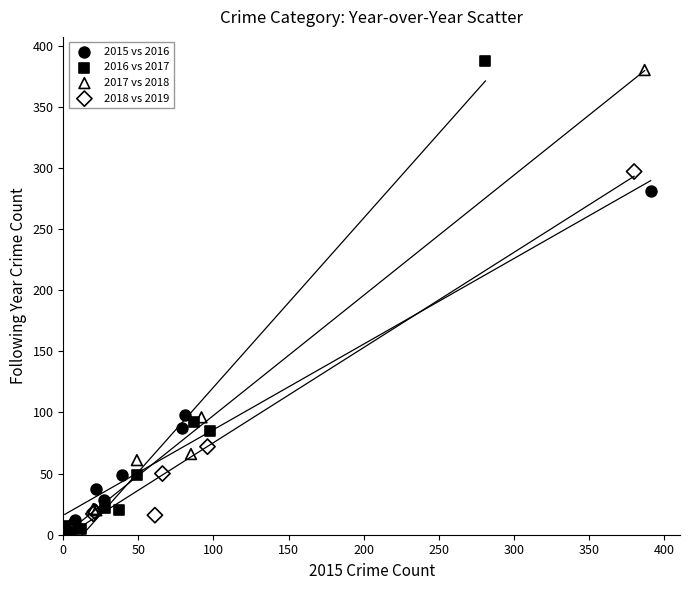

Which series has the widest spread of Y values?

2016 vs 2017